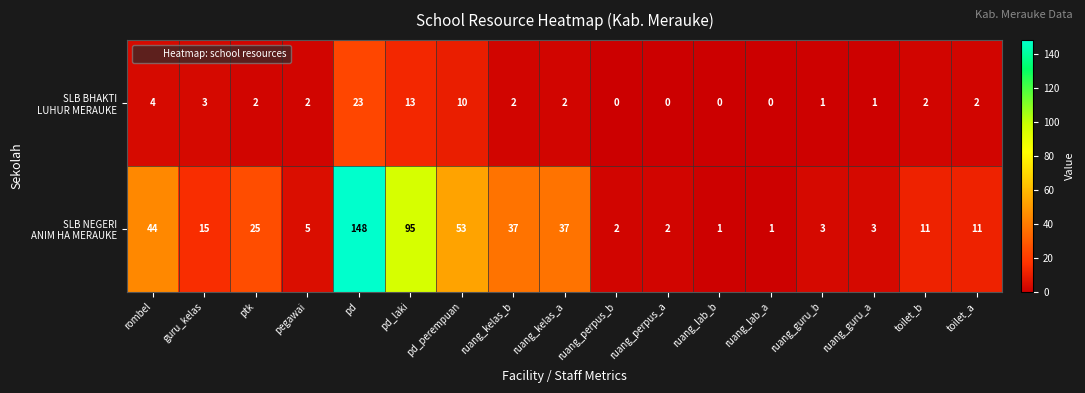

What is the spread (max minus min) of values at toilet_b?

9